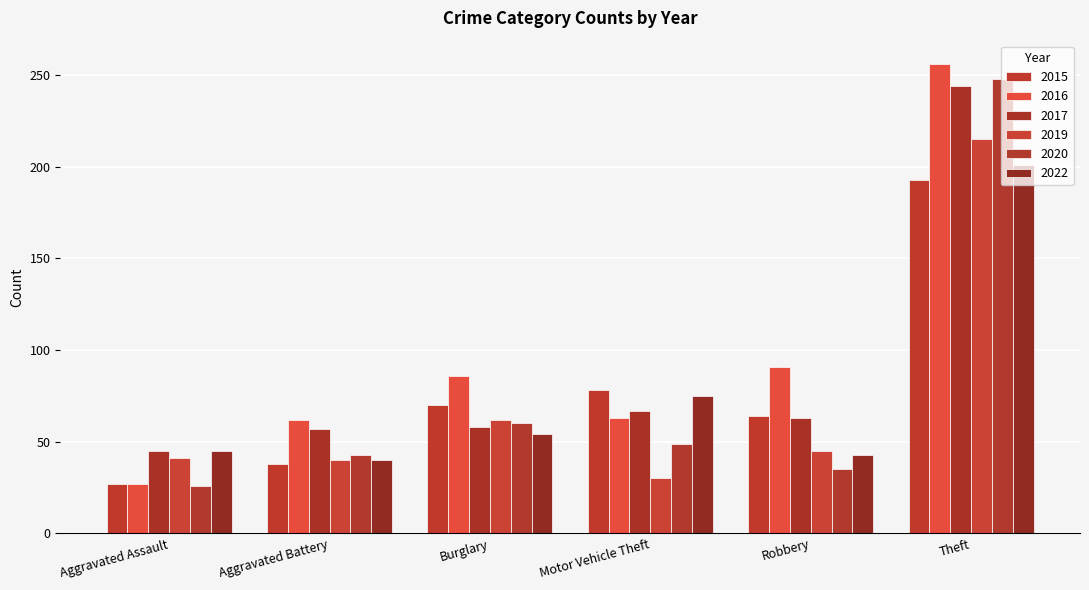

How many bars are there in total?

36